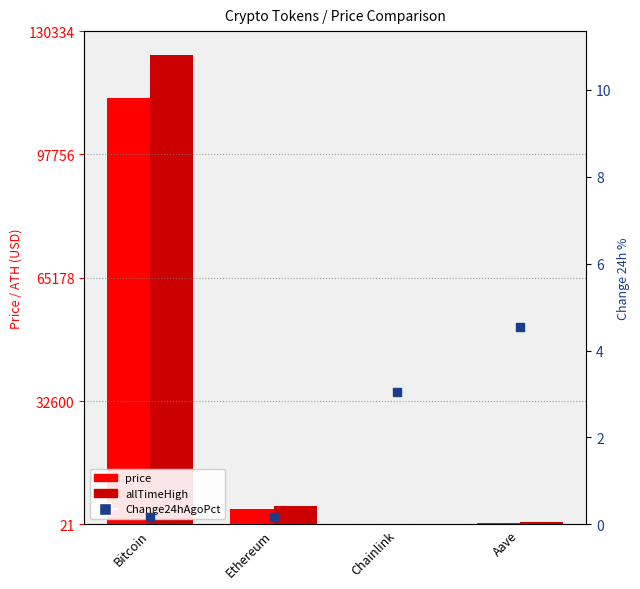

What is the change in value from Ethereum to Aave?

+4.4